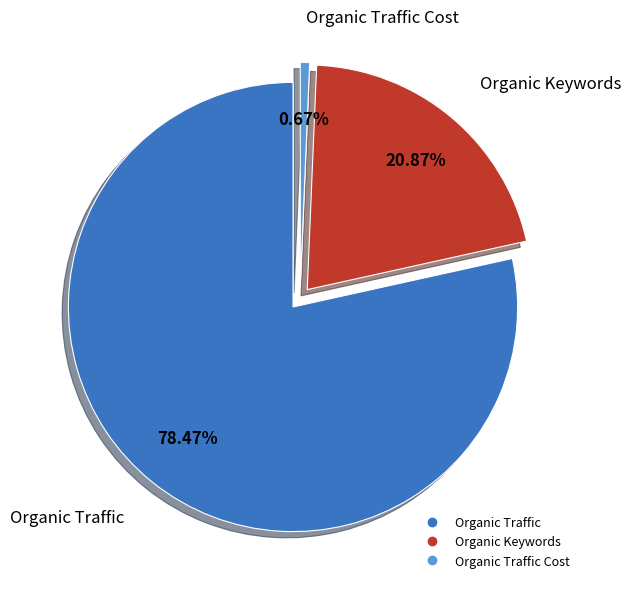

Which category has the biggest portion of the pie?

Organic Traffic